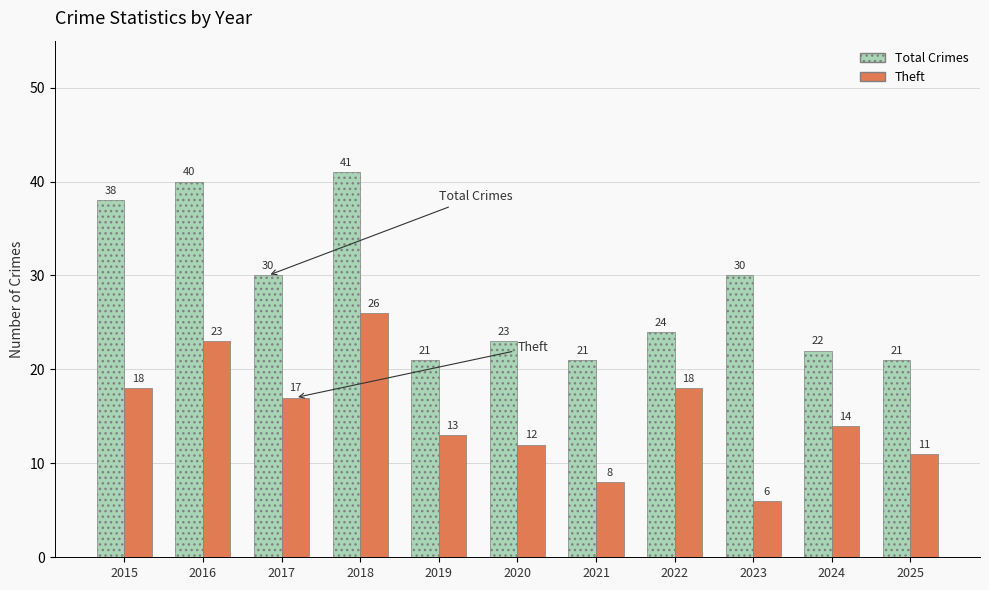

True or false: Theft has a value of 14 at 2024.

True